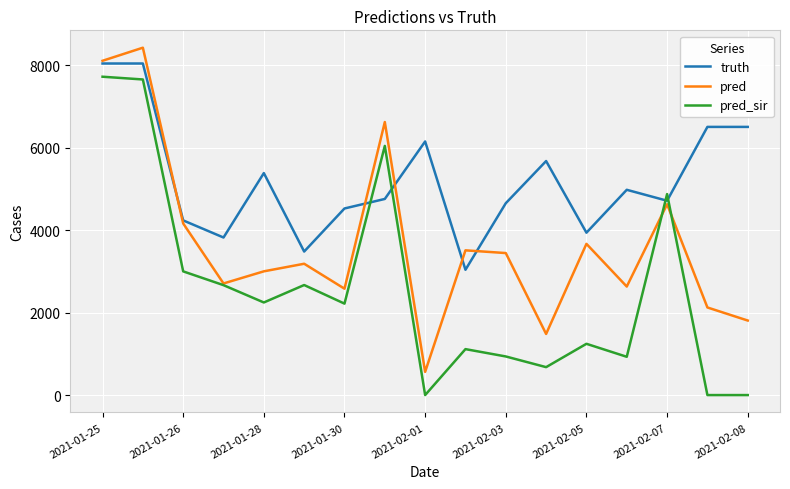

True or false: pred_sir has more than 2 points higher than both neighbors.

True